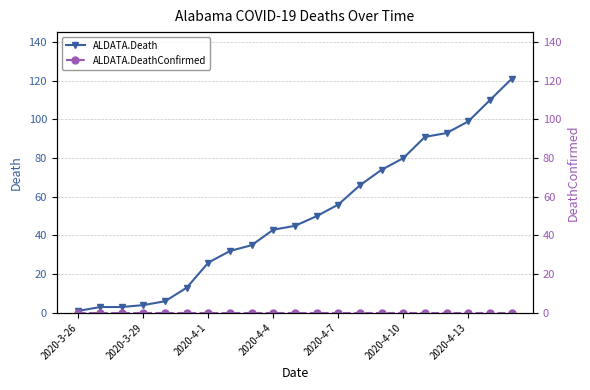

What is the highest value of the ALDATA.Death series?

121